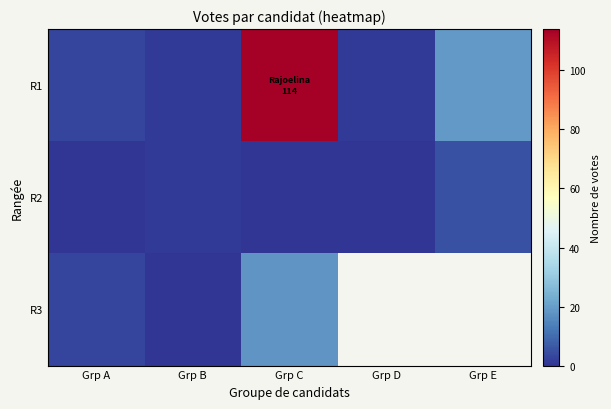

Which category has the lowest value in the R2 series?

Grp A